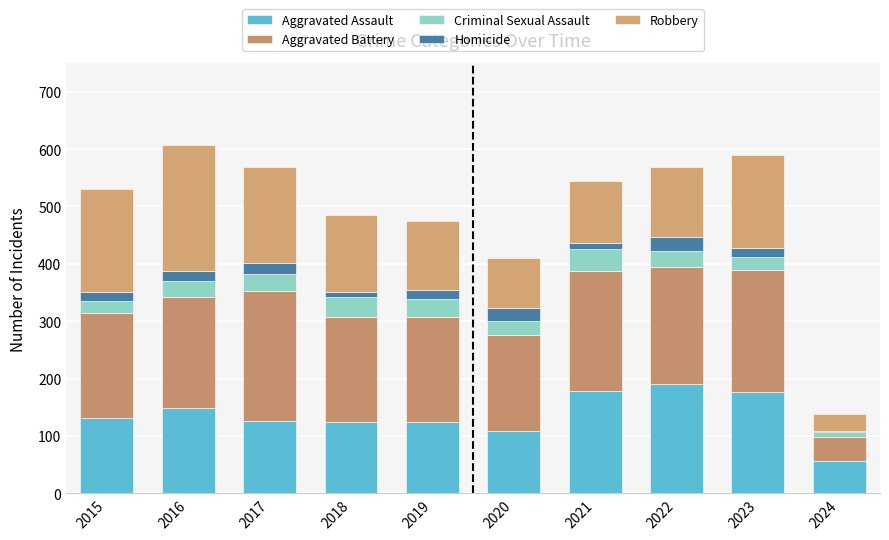

List the labels in order of Aggravated Battery value, largest first.

2017, 2023, 2021, 2022, 2016, 2018, 2019, 2015, 2020, 2024